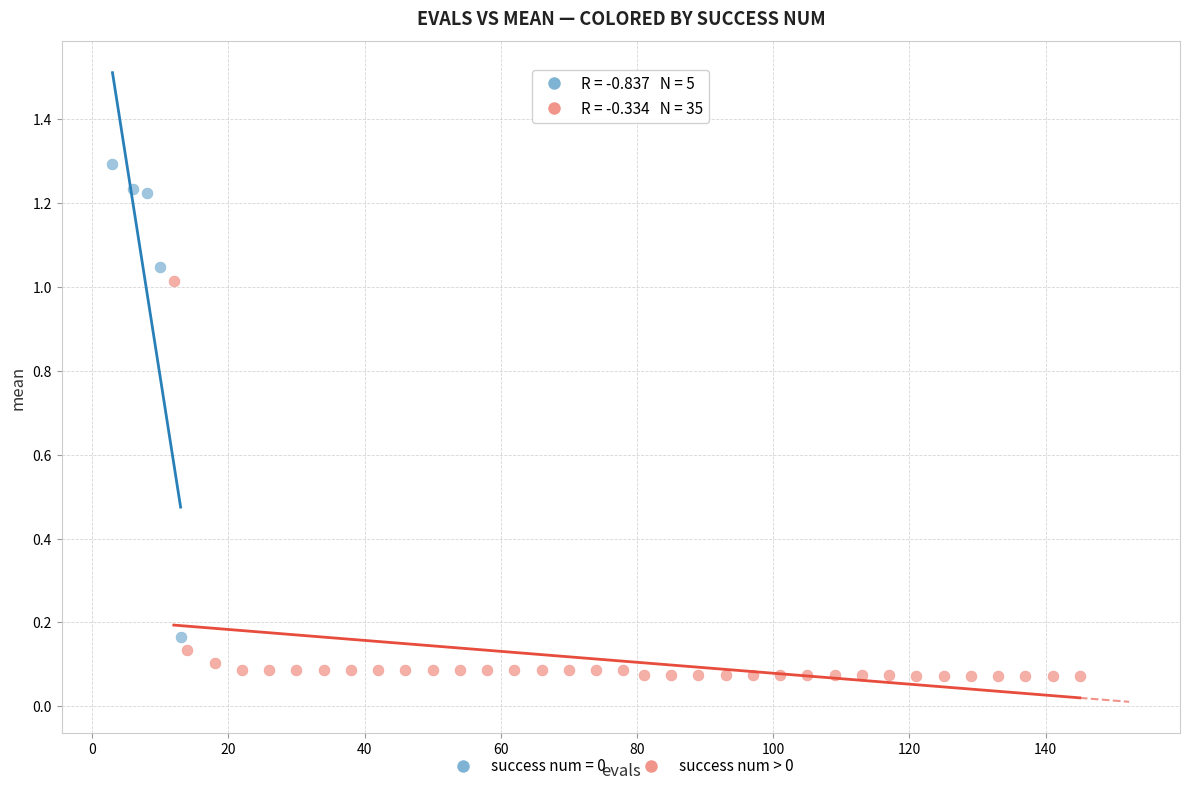

Which series contains the lowest Y value?

success num > 0